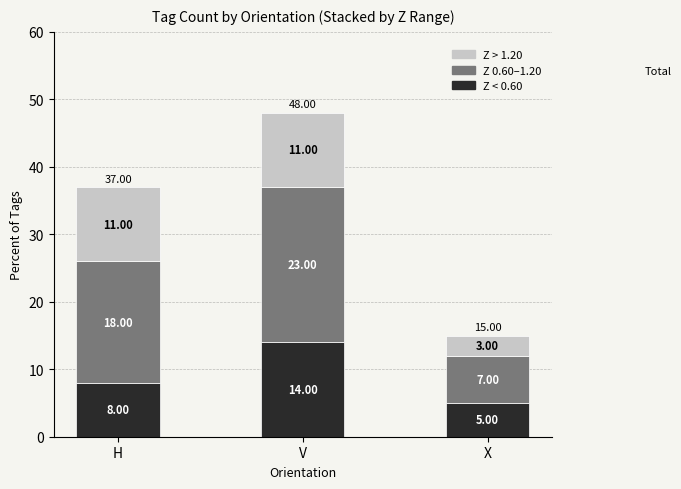

At which label does Z < 0.60 reach its minimum?

X